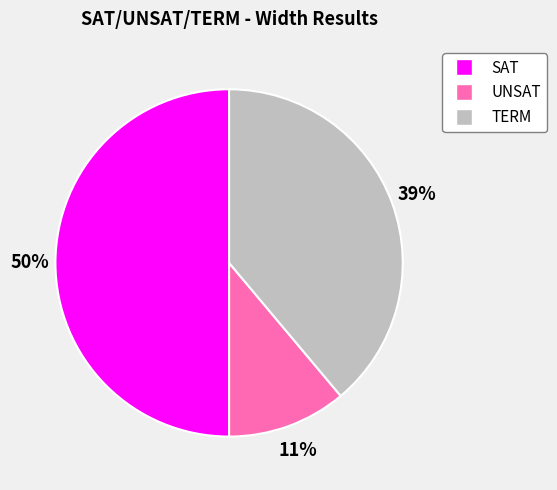

Is TERM the majority of the pie?

No